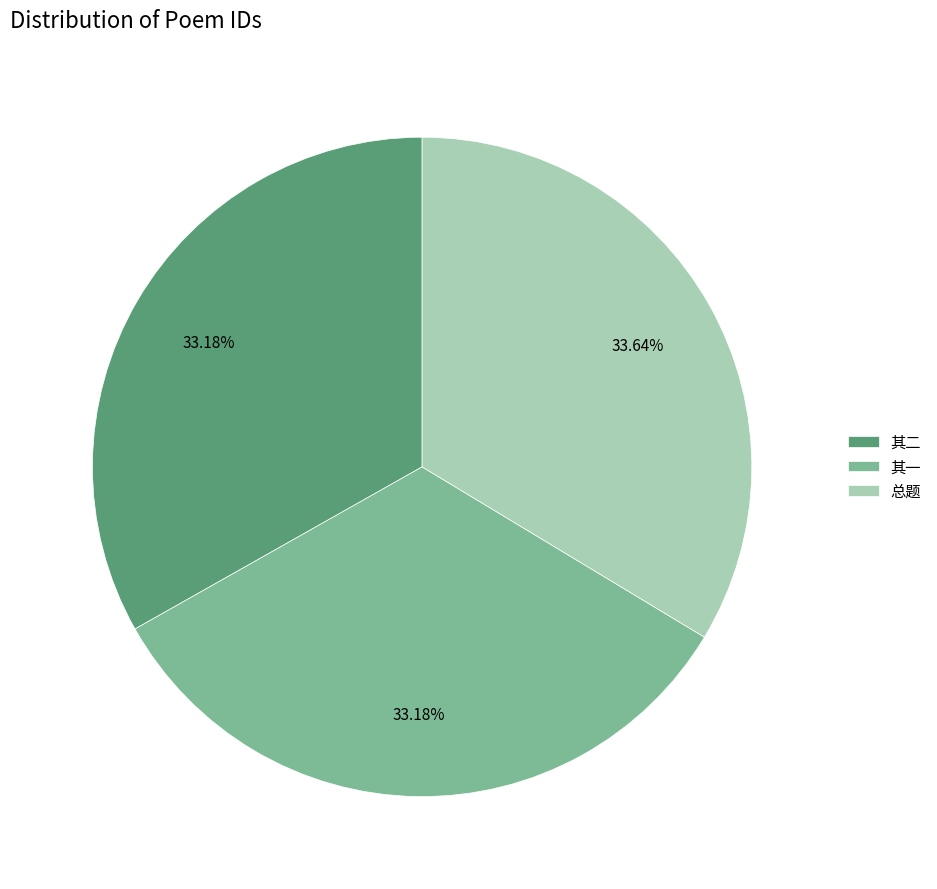

Does any single category account for the majority?

No